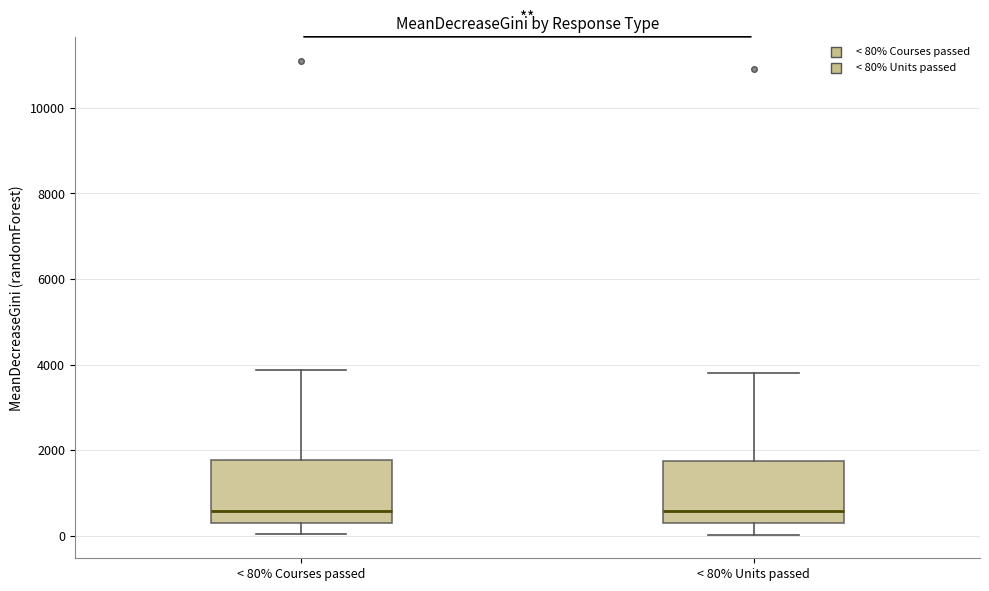

Reading left to right, transcribe this box plot: for each box, give where its median line is, the range the box spans, and where its two whiskers end, as read against the y-axis. The values are not printed on the chart, so give them approximately, as read against the axis.

< 80% Courses passed: median 600, box 200 to 1800, whiskers 0 to 3800
< 80% Units passed: median 600, box 200 to 1800, whiskers 0 to 3800